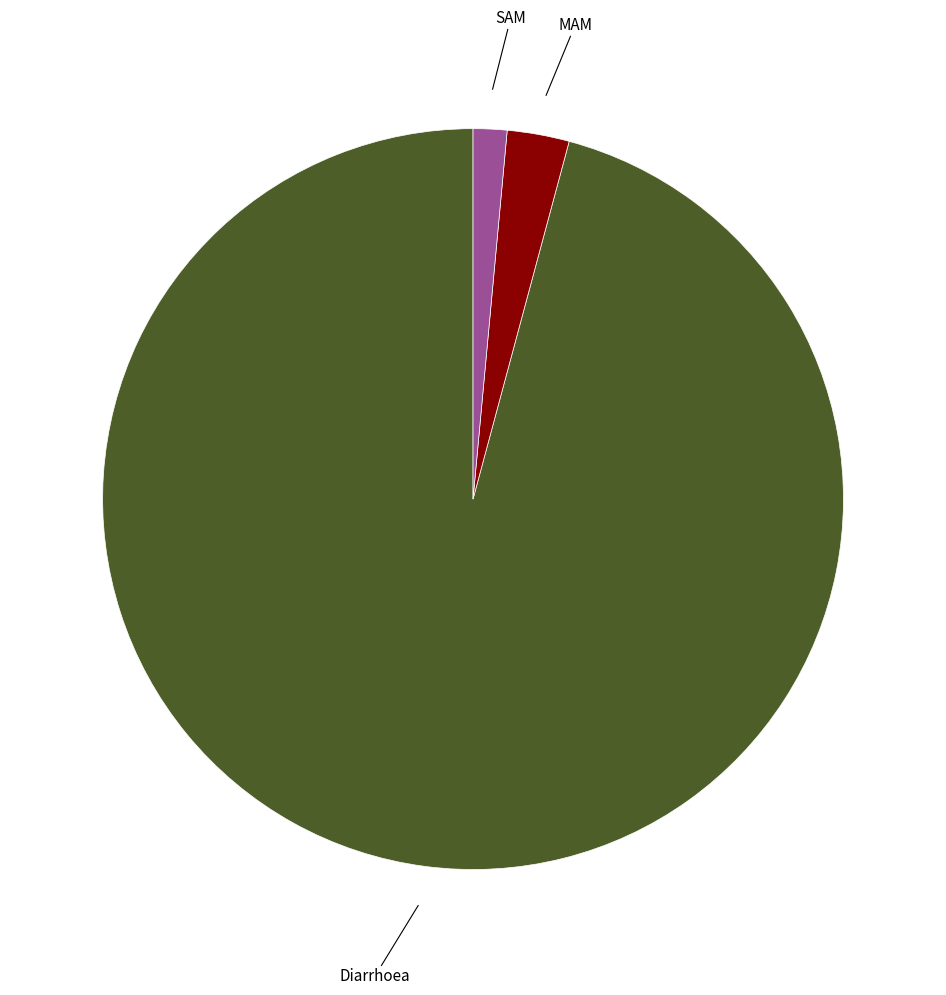

Does any single category account for the majority?

Yes